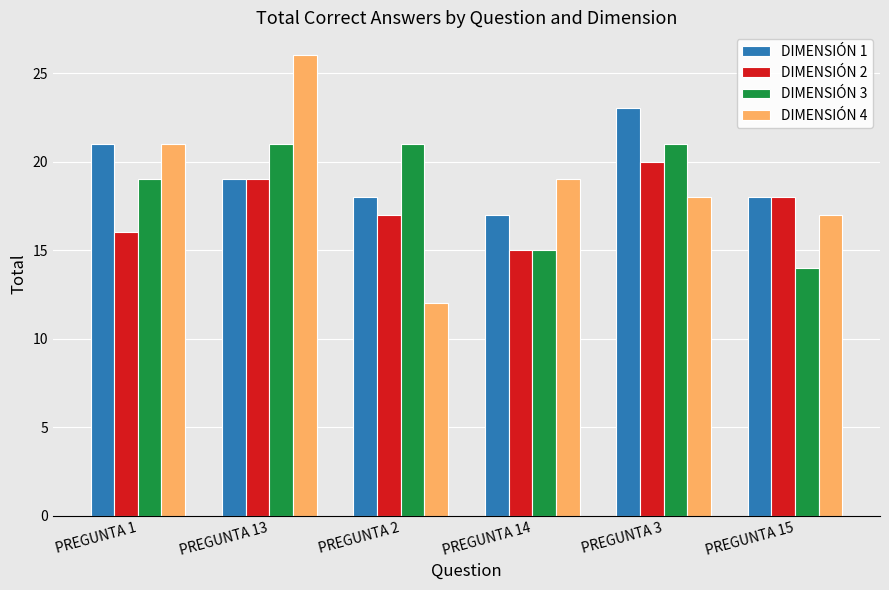

Rank the categories by DIMENSIÓN 4 value from highest to lowest.

PREGUNTA 13, PREGUNTA 1, PREGUNTA 14, PREGUNTA 3, PREGUNTA 15, PREGUNTA 2